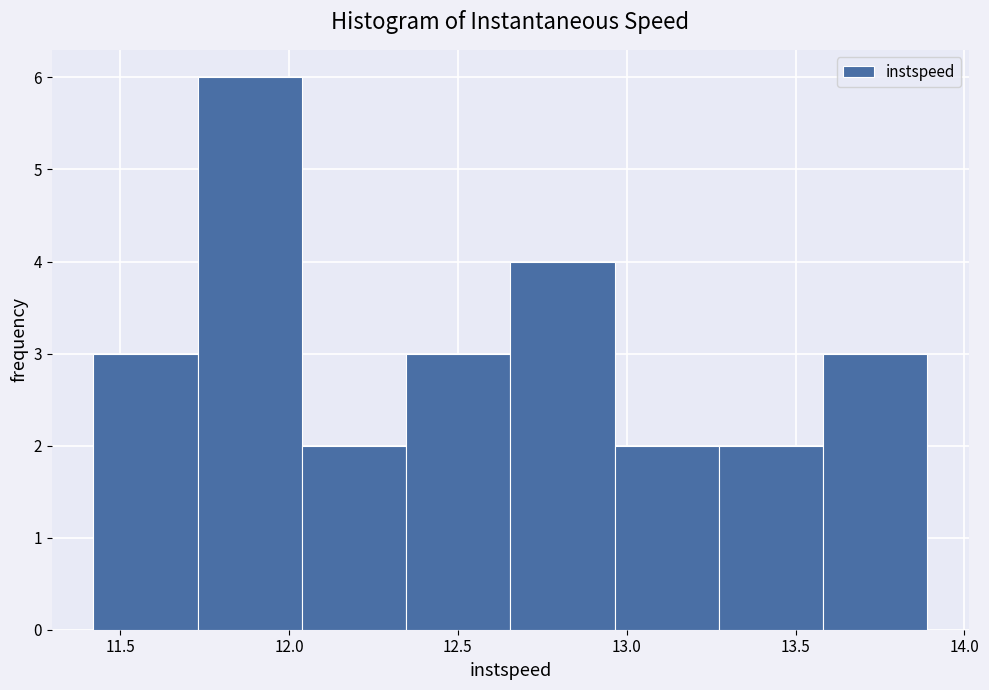

What is the height of the bar covering 13.25 to 13.60 on the x-axis? Neither the bar edges nor the heights are printed on the chart, so give them approximately, as read against the axes.

2